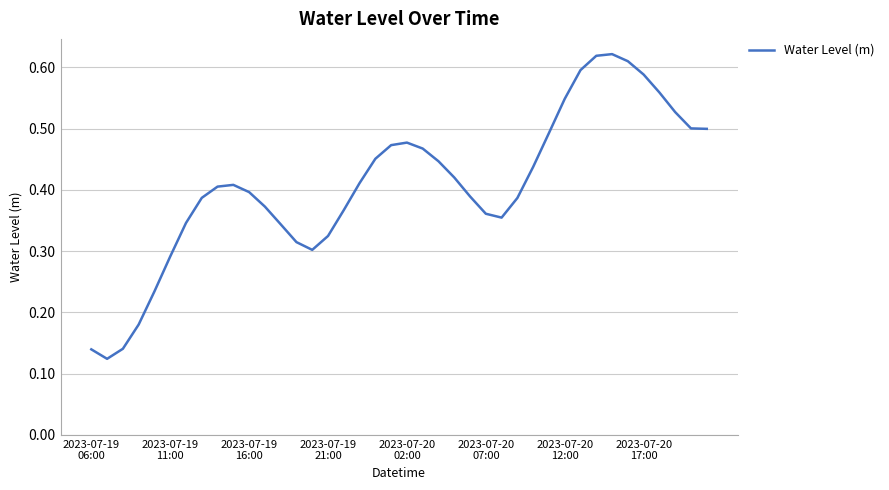

Reading left to right, what are all the values shown in this chart?

0.1	0.1	0.1	0.2	0.2	0.3	0.3	0.4	0.4	0.4	0.4	0.4	0.3	0.3	0.3	0.3	0.4	0.4	0.5	0.5	0.5	0.5	0.4	0.4	0.4	0.4	0.4	0.4	0.4	0.5	0.5	0.6	0.6	0.6	0.6	0.6	0.6	0.5	0.5	0.5